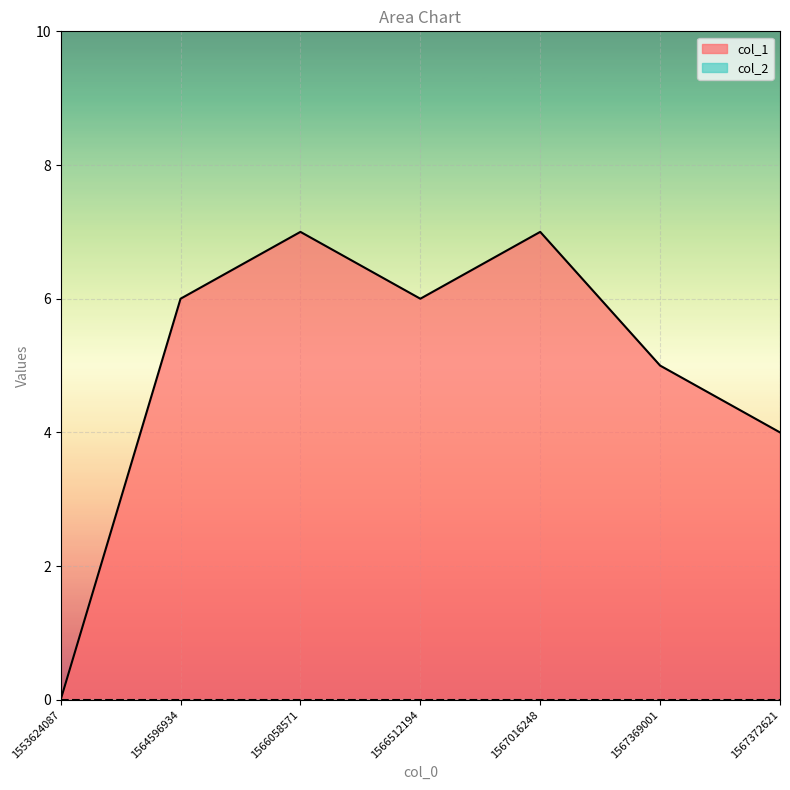

Count the values in the range 4 to 7.

6